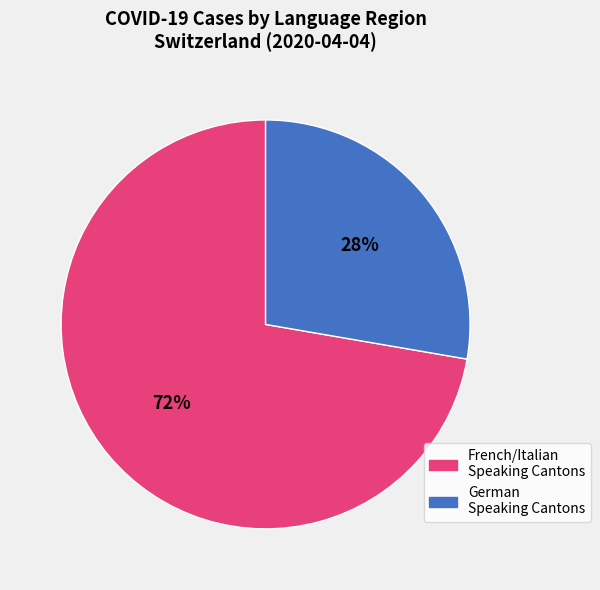

Does any single category account for the majority?

Yes